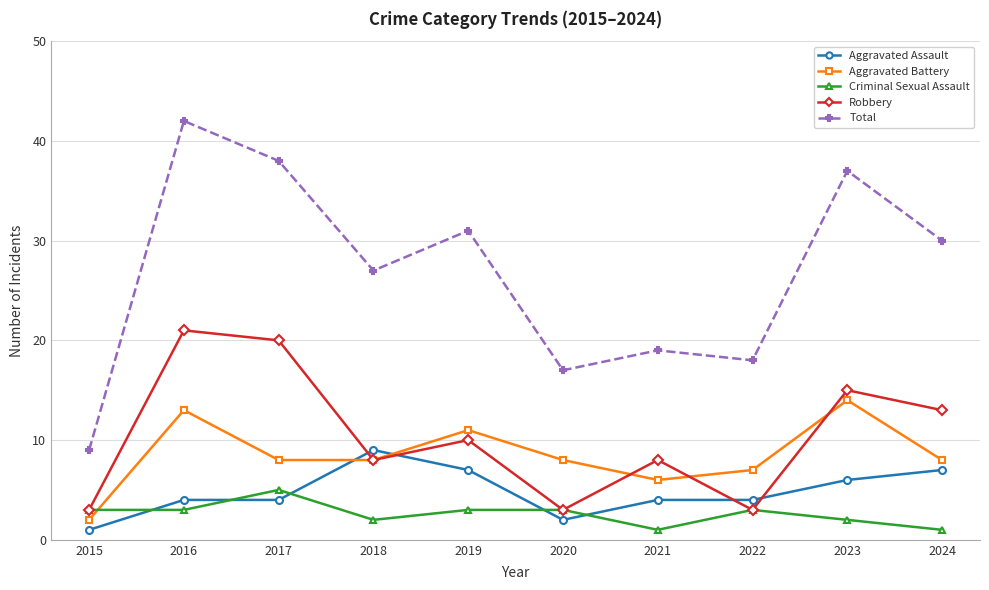

What is the smallest value displayed?

1